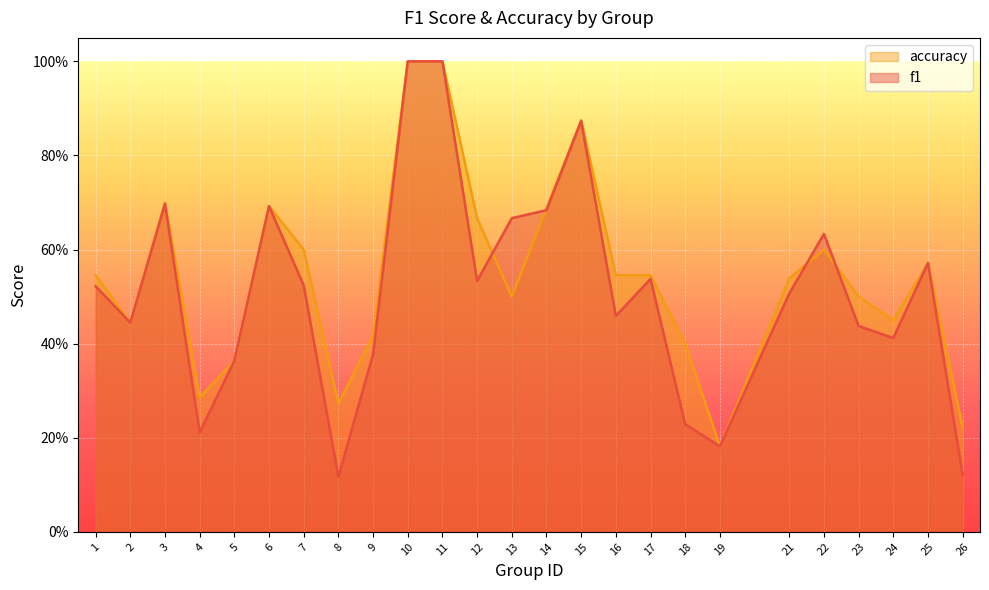

Where is accuracy nearest to the value 0?

19